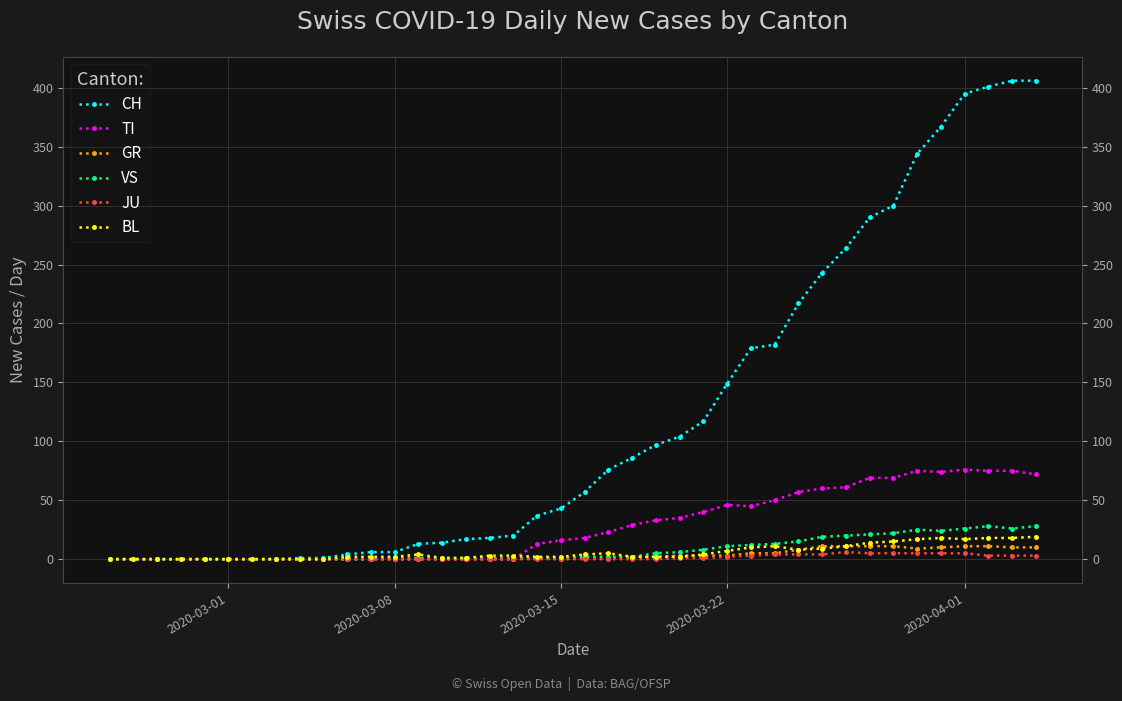

True or false: CH and JU cross at least once.

False